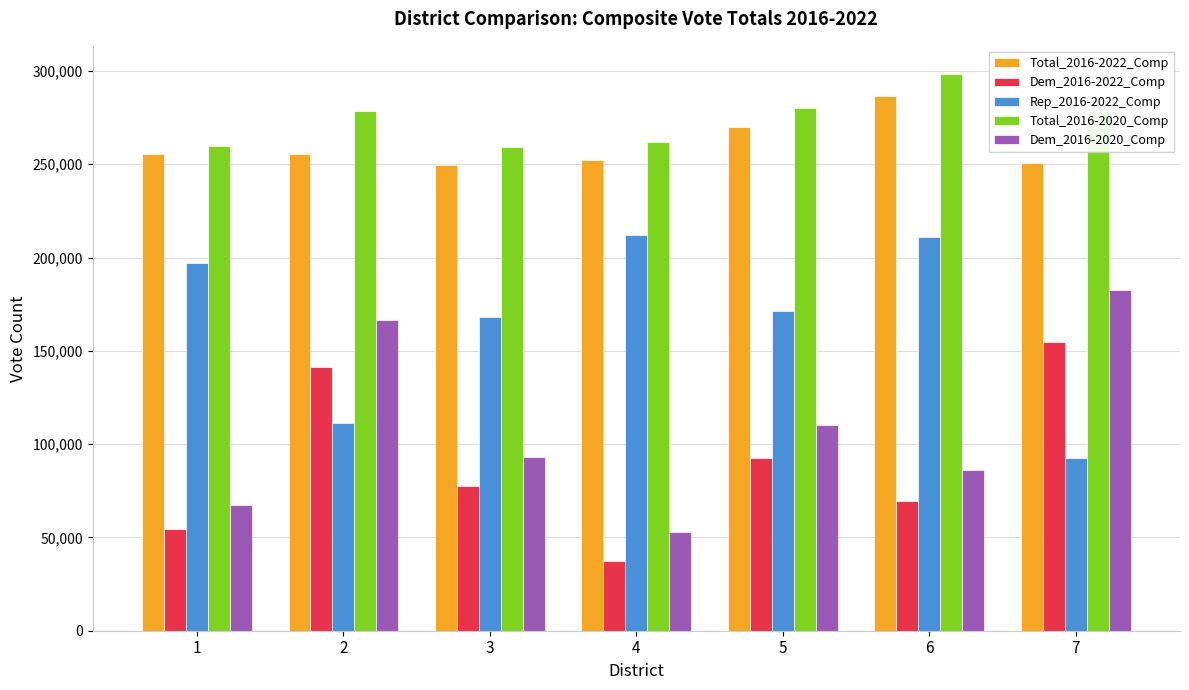

What is the minimum value for Dem_2016-2020_Comp?

53019